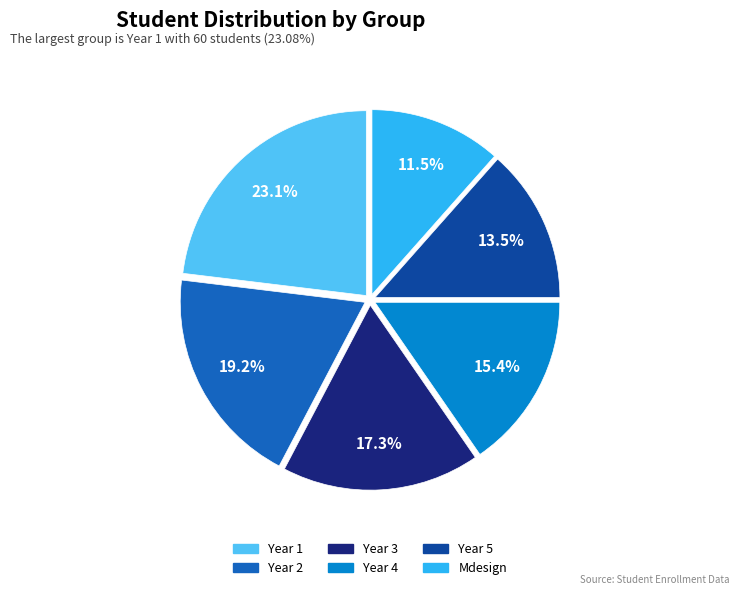

Combined, what portion of the pie is Year 4 and Year 1?

38.5%